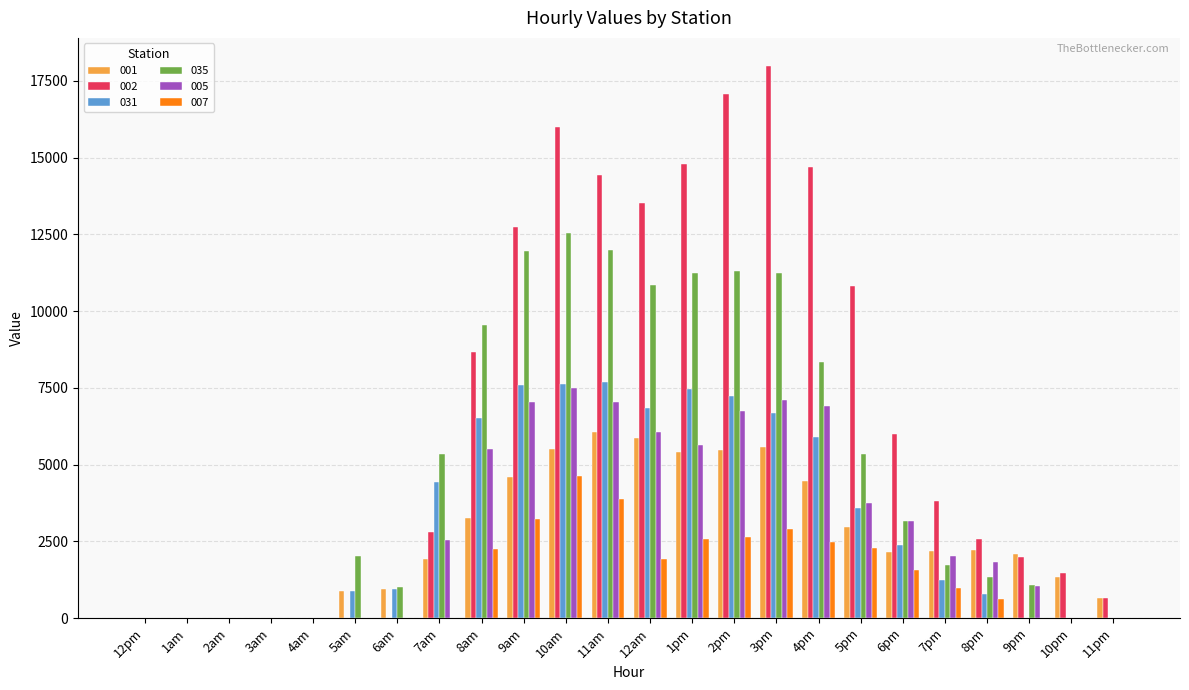

What is the sum of all 002 values?

160003.3